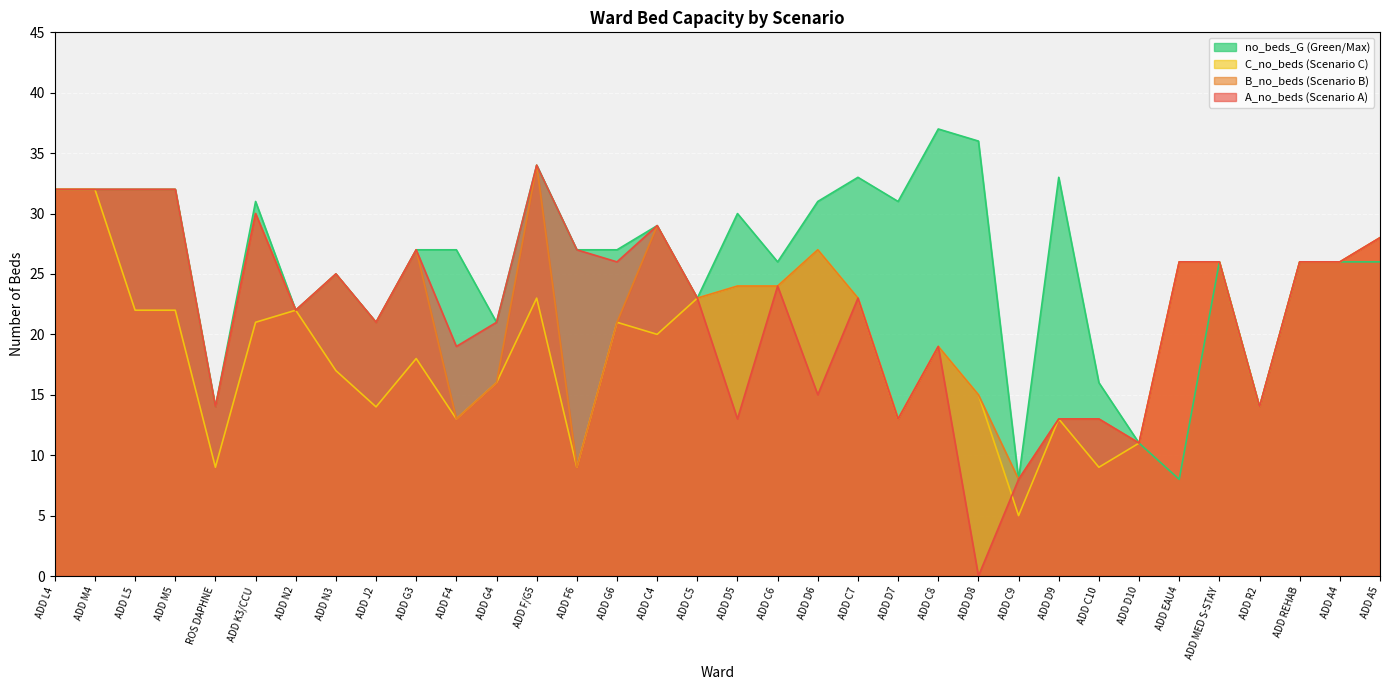

List the series in order of their peak value, highest first.

no_beds_G, A_no_beds, B_no_beds, C_no_beds